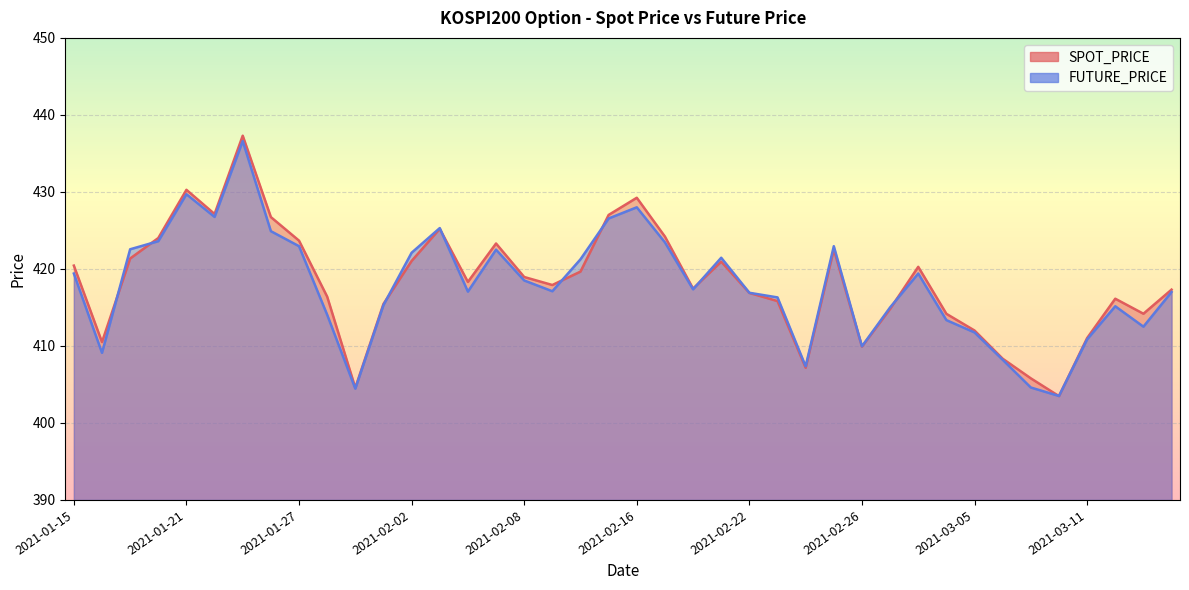

Reading right to left, list all the values displayed in this chart.

SPOT_PRICE: 417.3	414.2	416.1	411.0	403.5	405.8	408.3	412.0	414.2	420.3	414.8	409.9	422.5	407.2	415.8	416.9	420.9	417.4	424.2	429.2	427.0	419.6	417.9	418.9	423.3	418.3	425.2	421.0	415.4	404.6	416.4	423.7	426.7	437.3	427.1	430.3	424.0	421.4	410.5	420.4
FUTURE_PRICE: 417.0	412.5	415.1	410.9	403.5	404.6	408.2	411.8	413.4	419.4	415.0	409.9	422.9	407.4	416.3	416.9	421.4	417.4	423.4	428.0	426.6	421.2	417.1	418.5	422.5	417.1	425.3	422.1	415.3	404.4	414.1	422.9	424.9	436.6	426.8	429.7	423.6	422.6	409.1	419.4